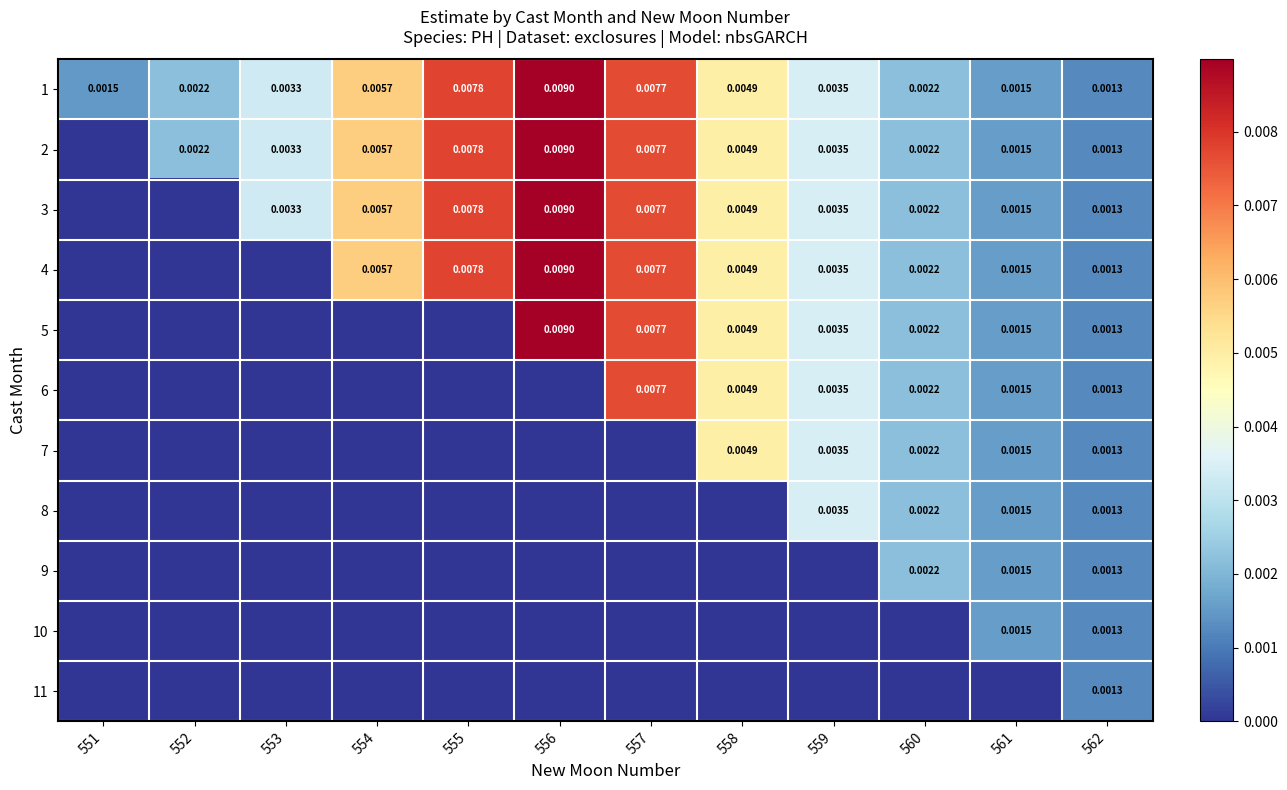

How many series are shown in this chart?

11